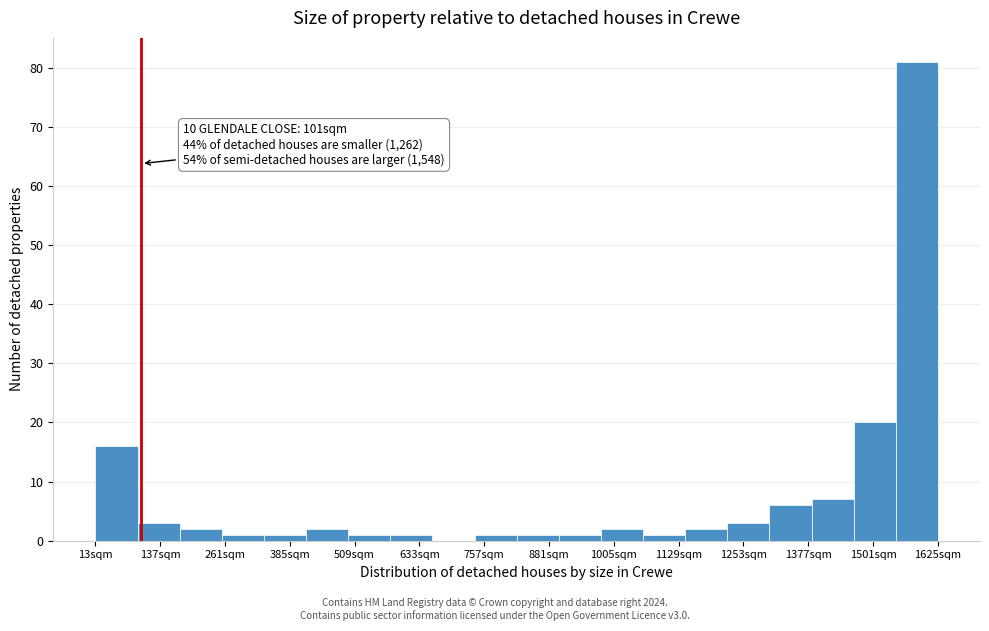

Which range on the x-axis has the tallest bar?

1540 to 1620